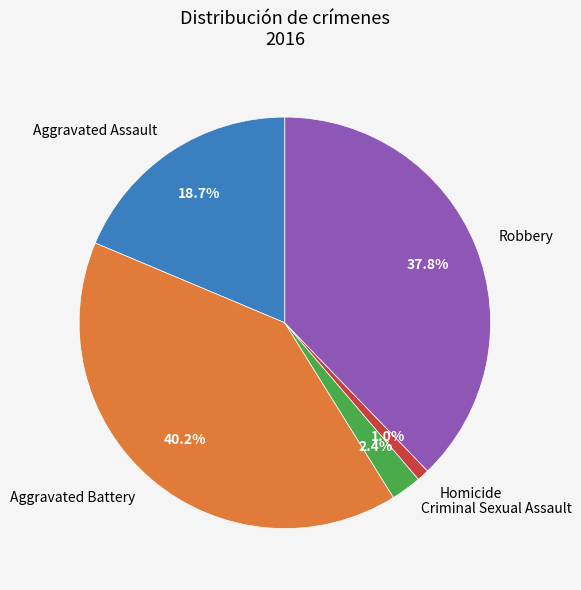

Does Criminal Sexual Assault account for over 50% of the chart?

No